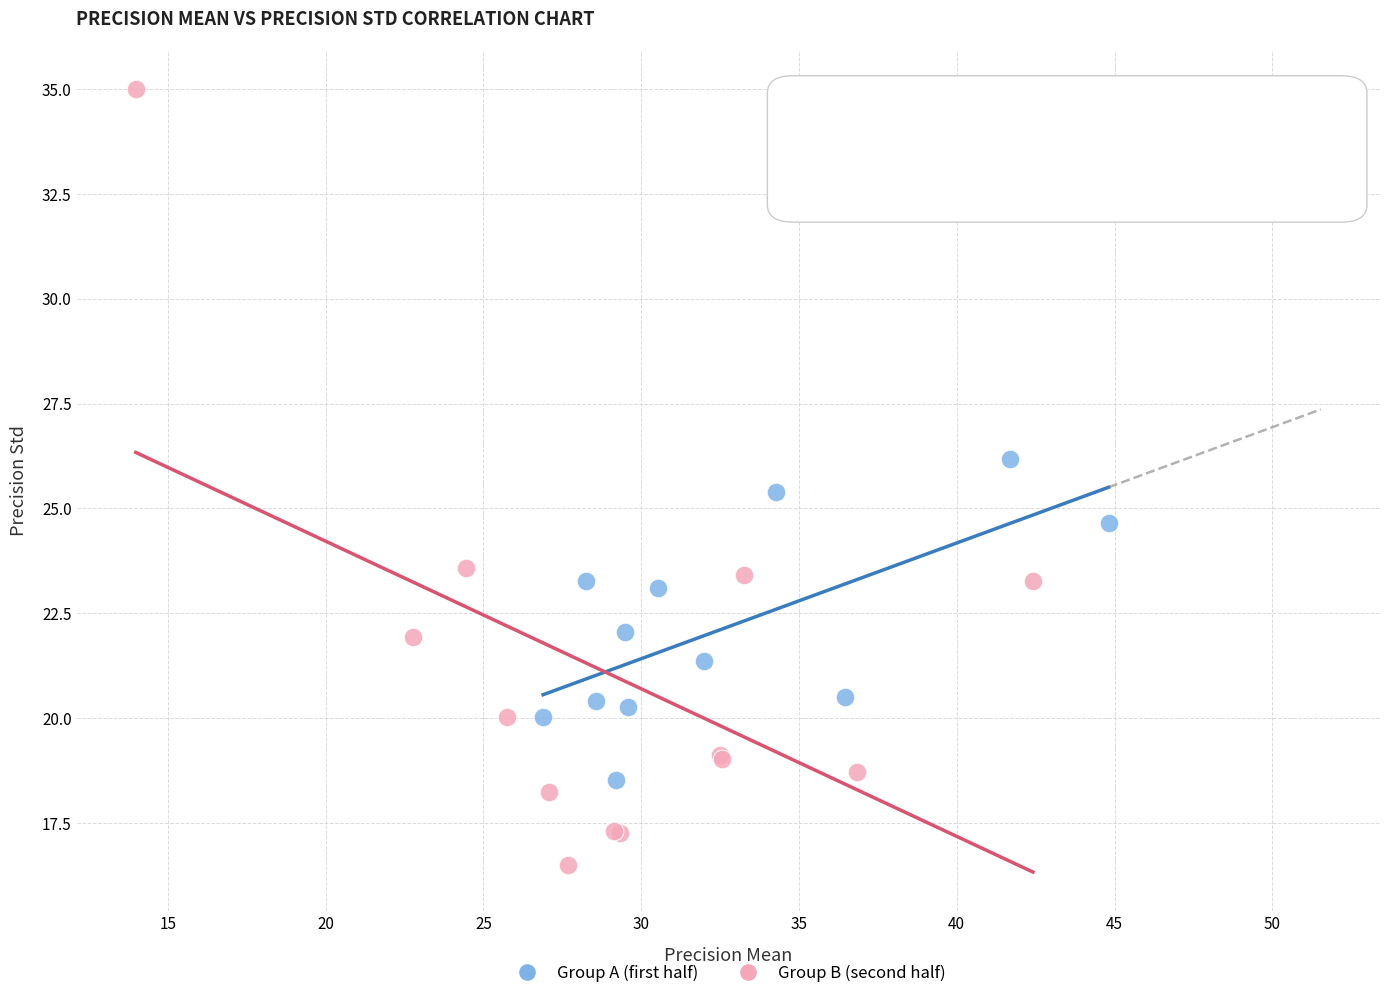

Which series reaches the minimum Y coordinate?

Group B (second half)